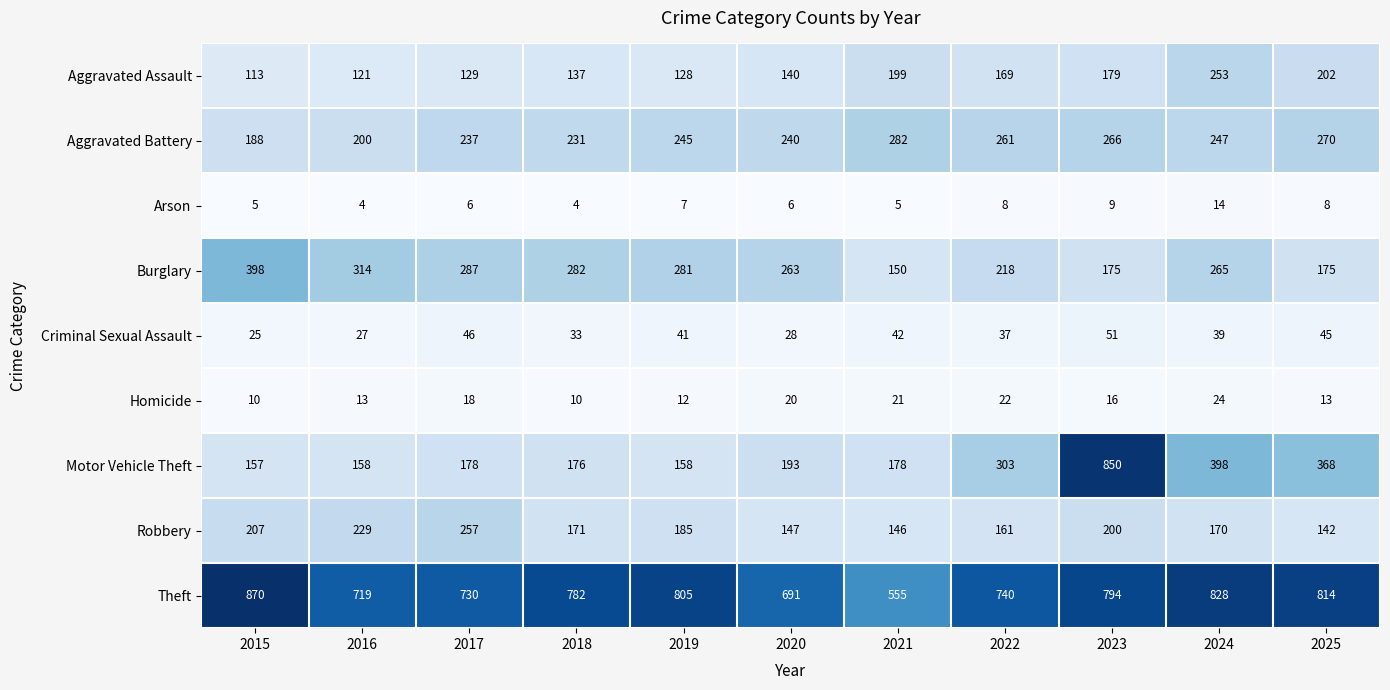

Where is Burglary nearest to the value 274?

2019